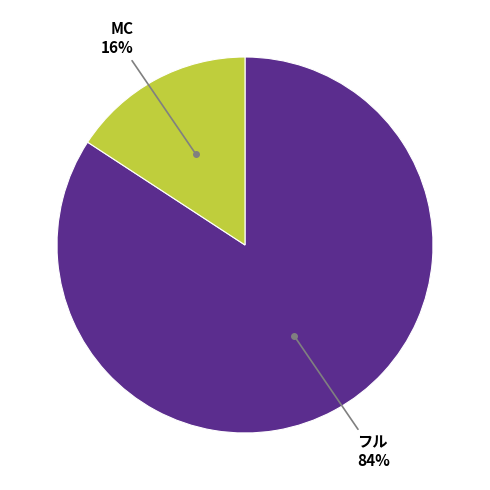

To the nearest percent, what is the average slice percentage?

50%